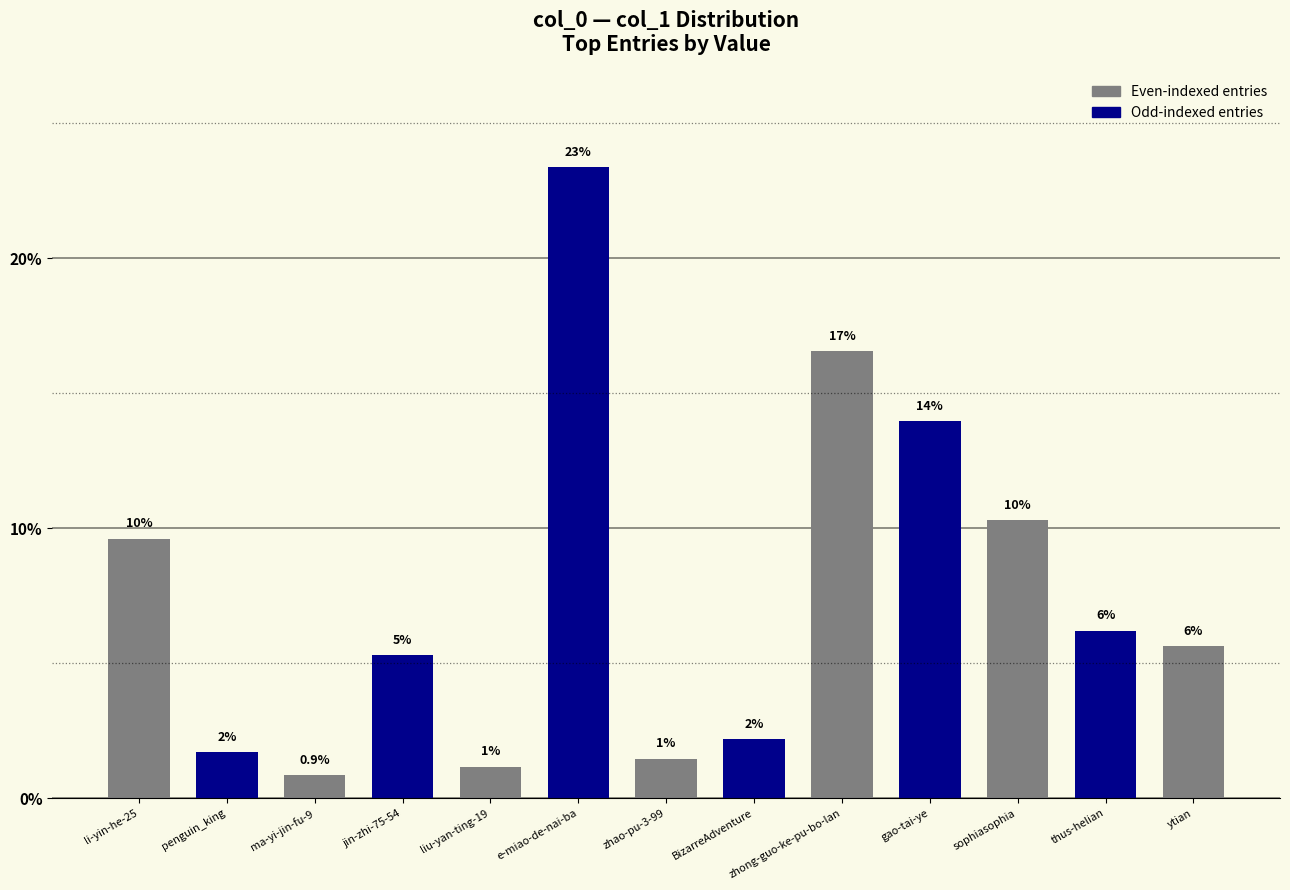

What is the greatest value displayed?

23.4